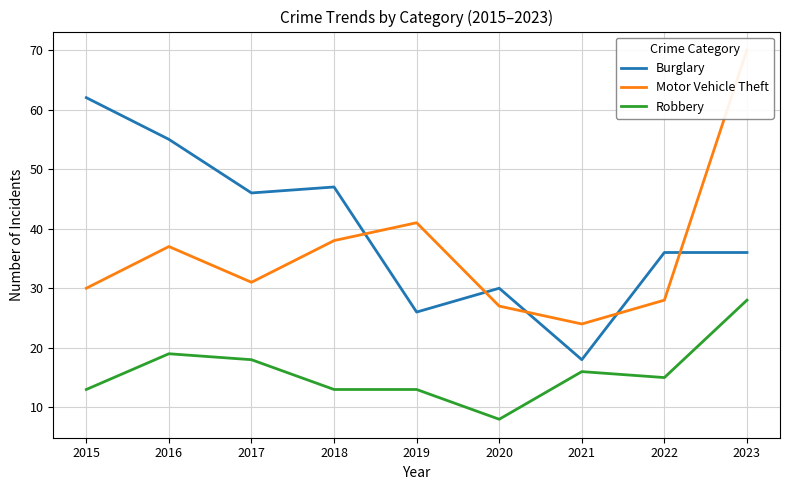

True or false: Robbery and Motor Vehicle Theft cross at least once.

False